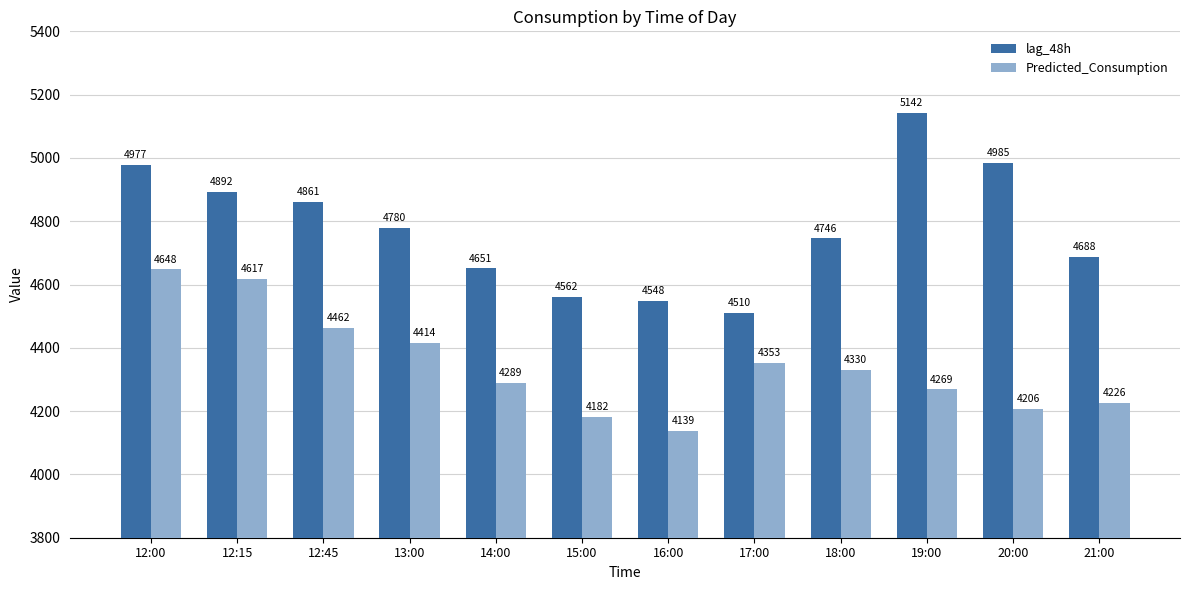

What position from the left is 12:45?

3